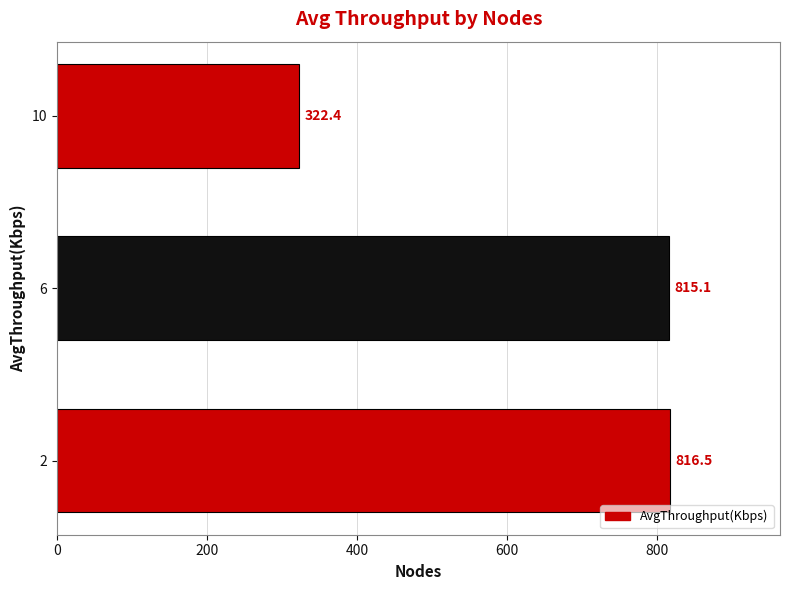

Rank the categories by value from highest to lowest.

2, 6, 10